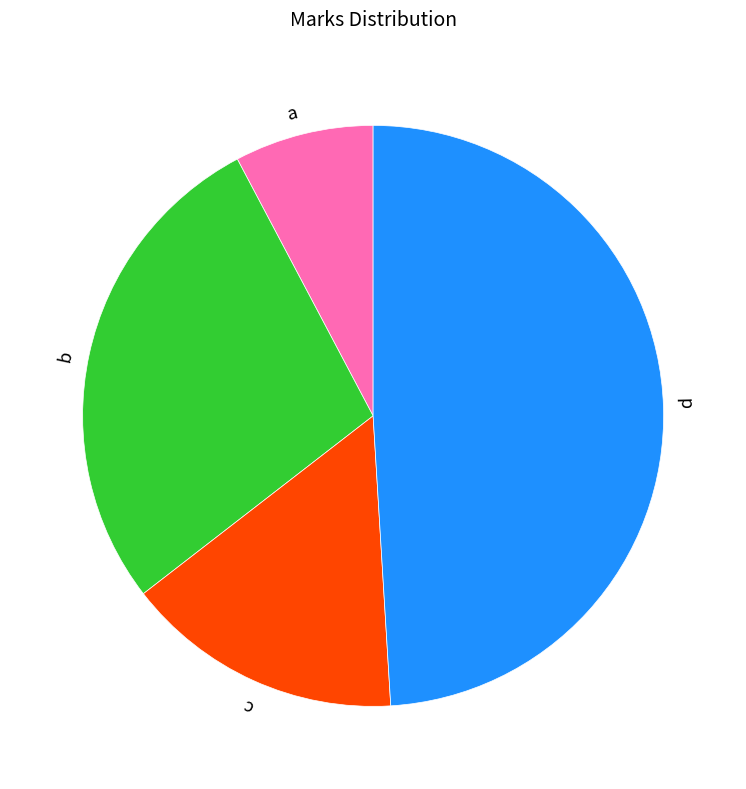

Is there a majority slice in this chart?

No